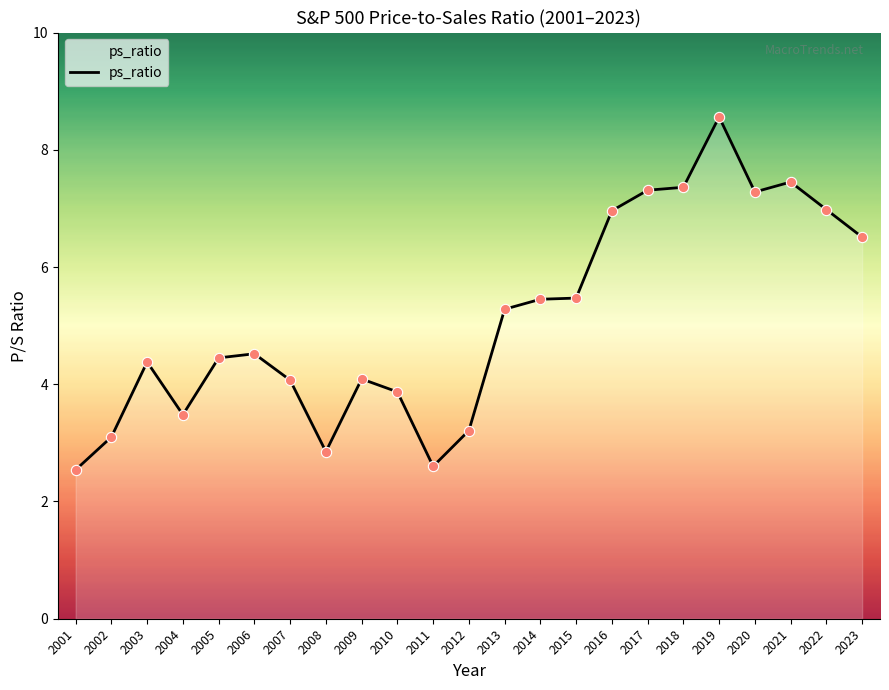

What is the change in value from 2001 to 2003?

+1.8